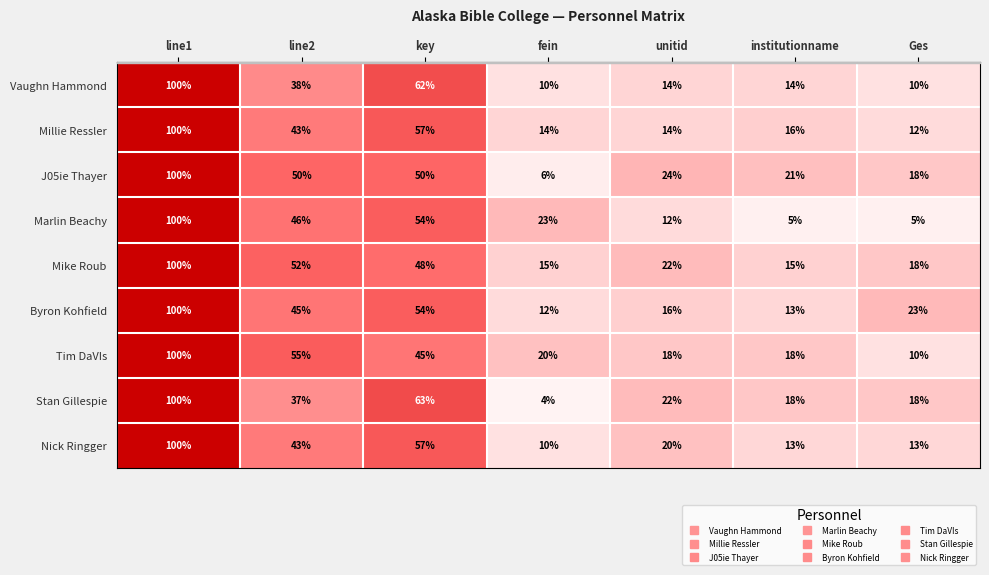

True or false: Vaughn Hammond has a value of 14 at institutionname.

True